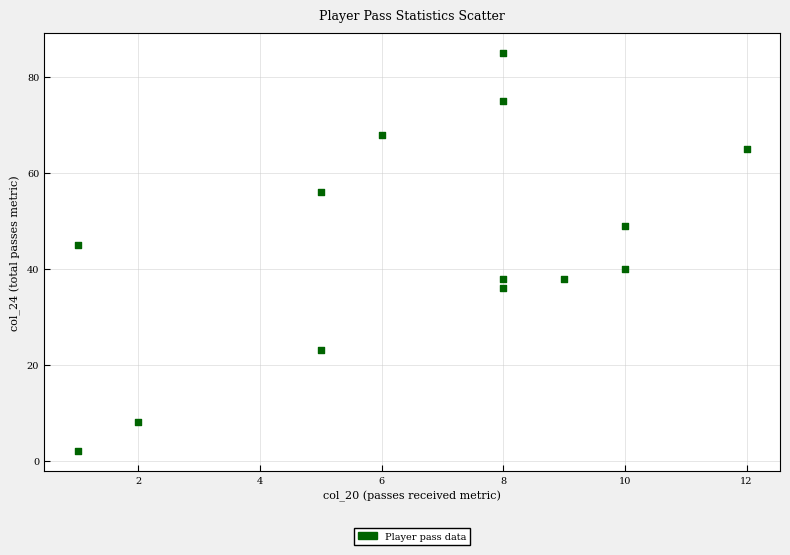

What Y value in the scatter plot is closest to 43?

45